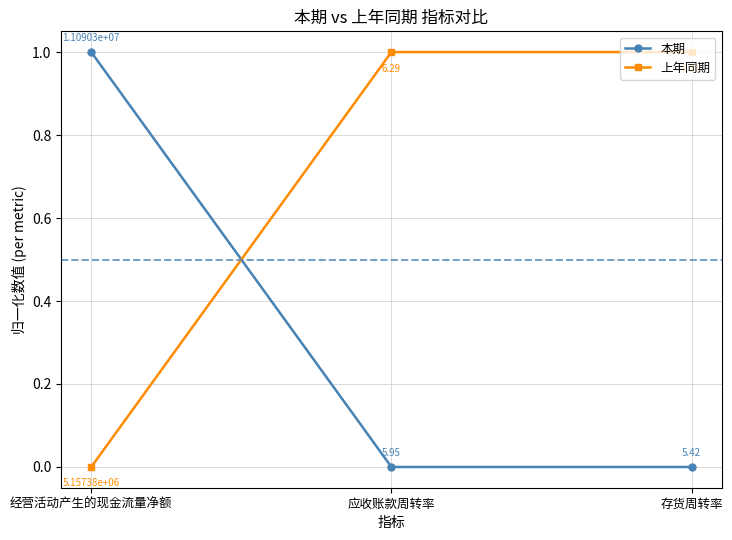

At how many categories does at least one series exceed 0?

3